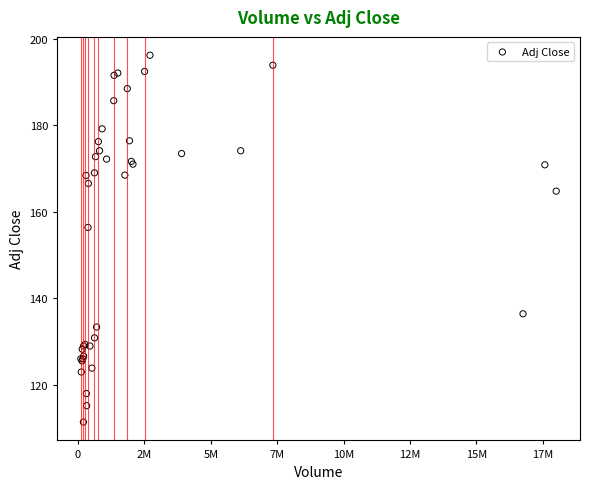

What Y value in the scatter plot is closest to 153?

156.4